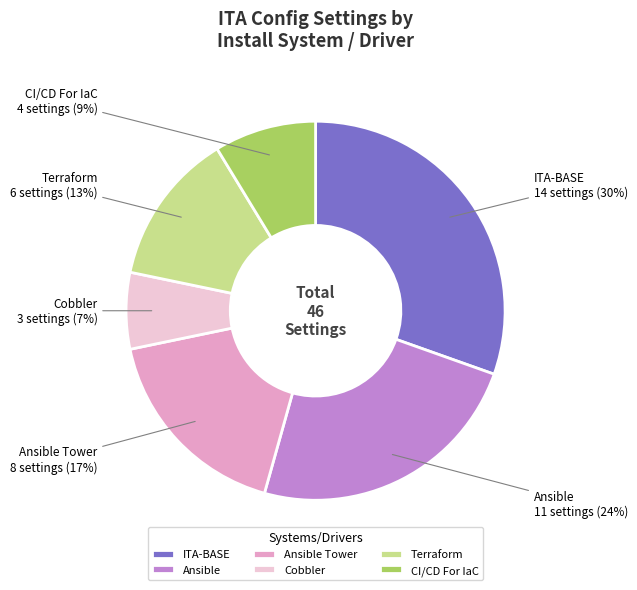

To the nearest percent, what is the difference between the Ansible Tower and Ansible slice percentages?

7%